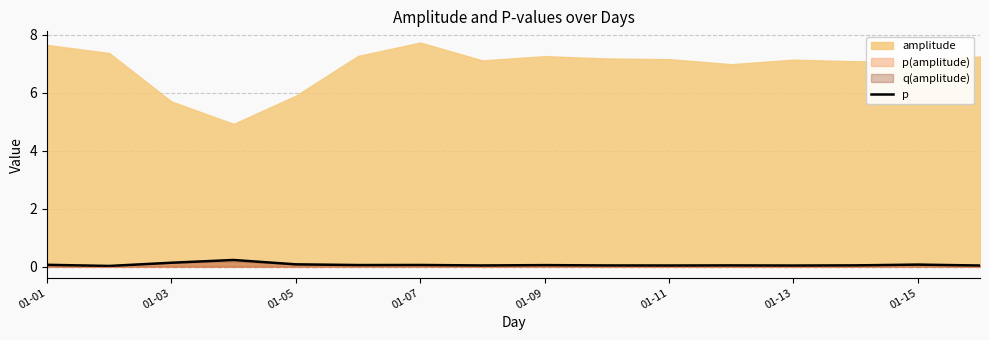

What is the label of the 16th point from the right?

01-01